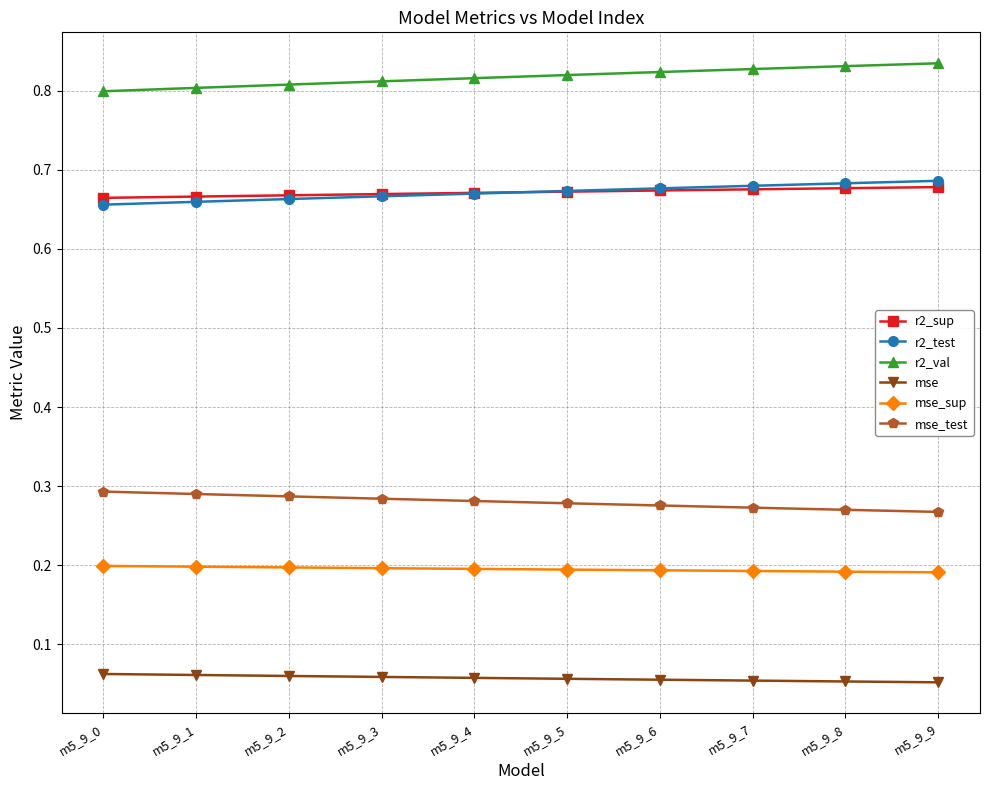

Count the r2_val values in the range 0 to 1.

10